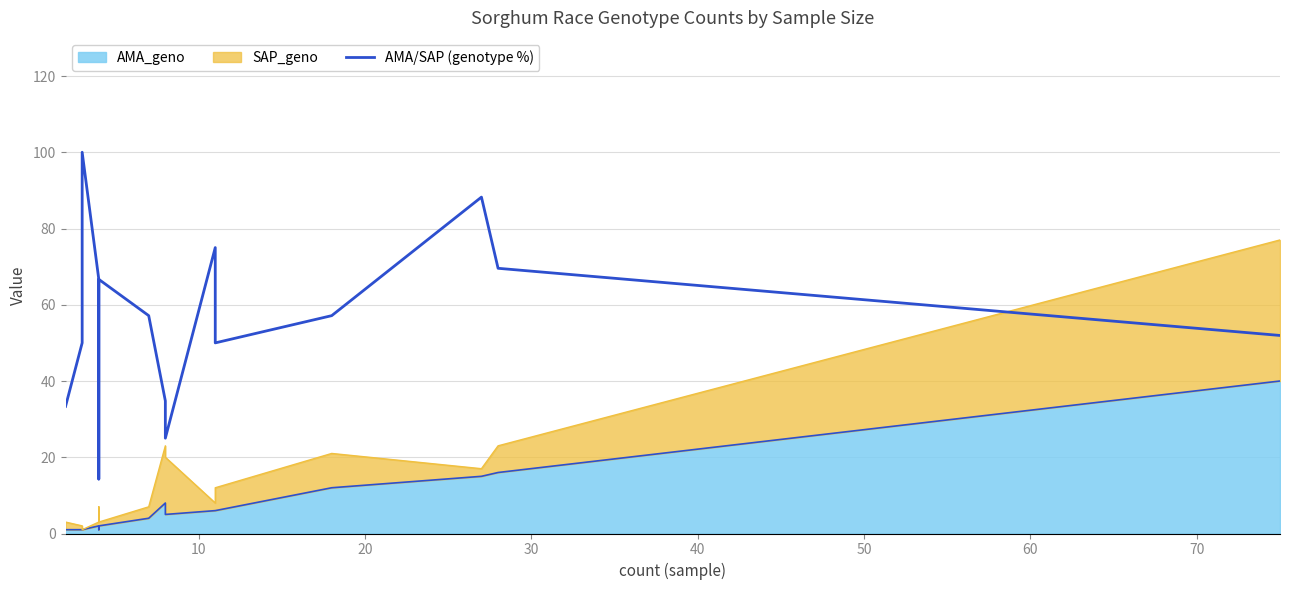

Reading left to right, transcribe all the data shown in this chart.

33.3	50.0	100.0	66.7	14.3	66.7	57.1	34.8	25.0	75.0	50.0	57.1	88.2	69.6	51.9